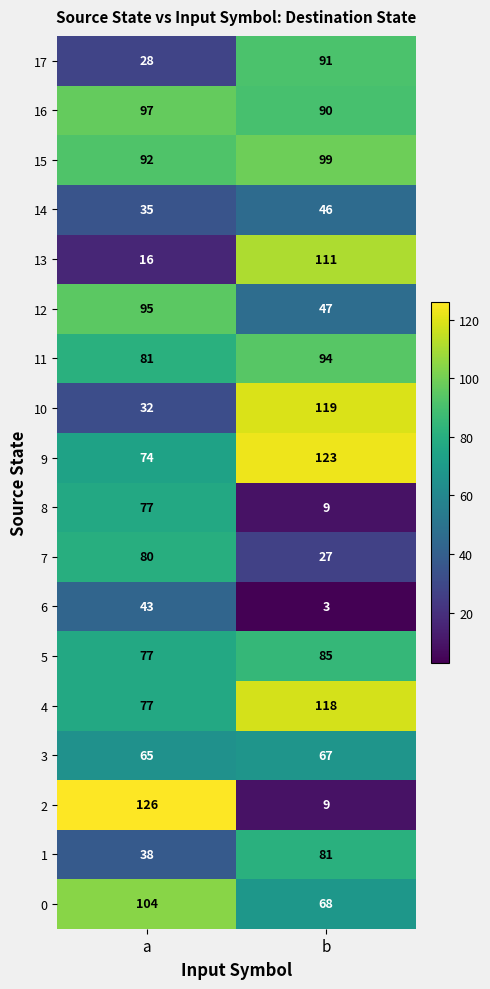

Read the 17 value at b, to the nearest 10.

90